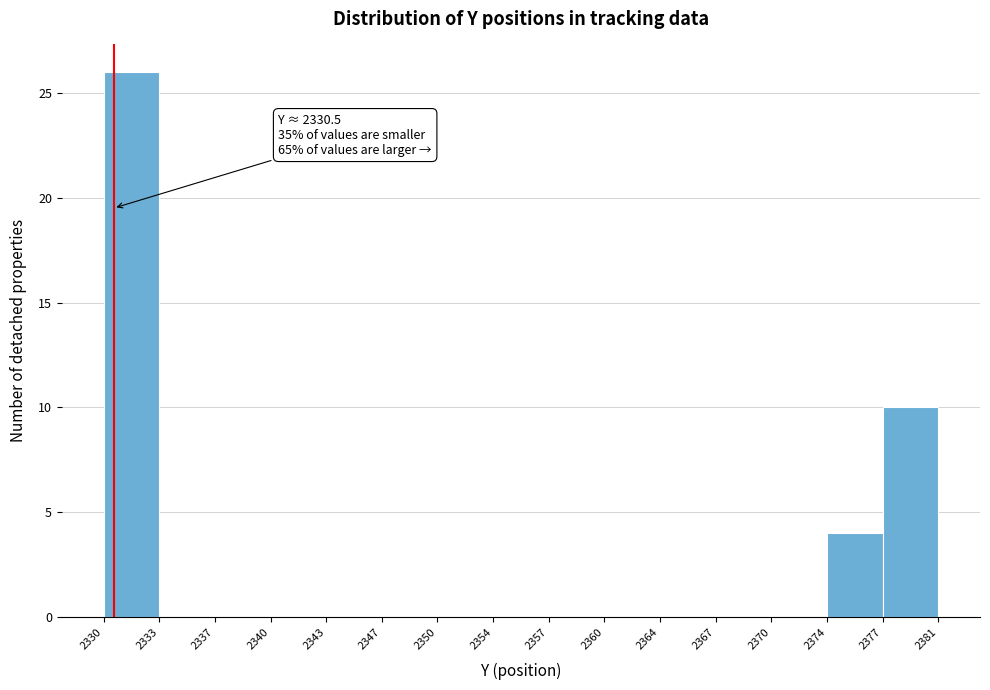

Over which range of the x-axis is the bar tallest?

2330 to 2333